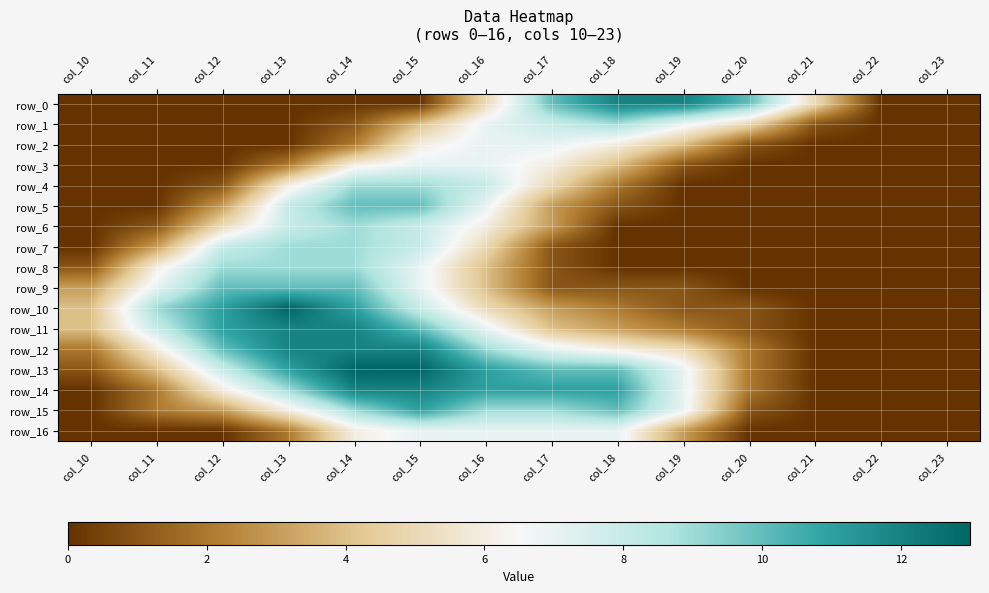

Rank the series by their maximum value, from lowest to highest.

row_2, row_3, row_16, row_1, row_4, row_6, row_7, row_8, row_5, row_9, row_15, row_0, row_11, row_12, row_14, row_10, row_13